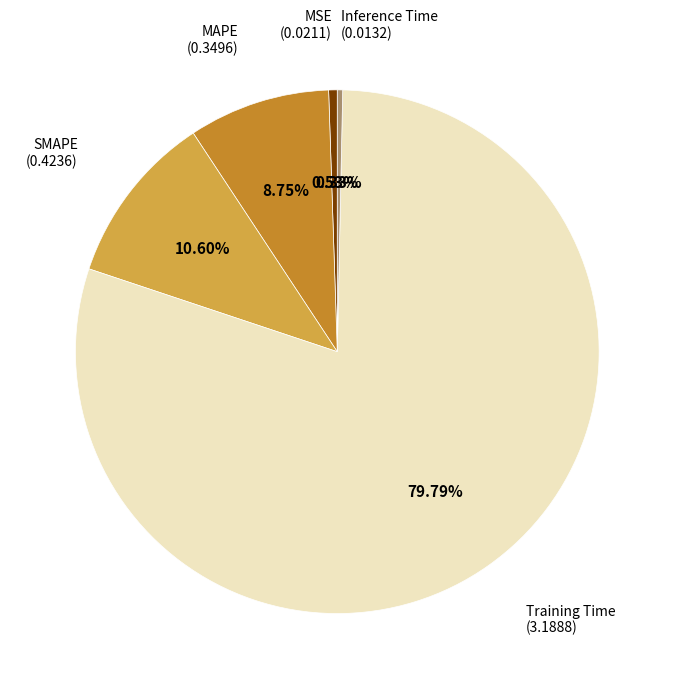

Is there any slice that represents more than half of the pie?

Yes